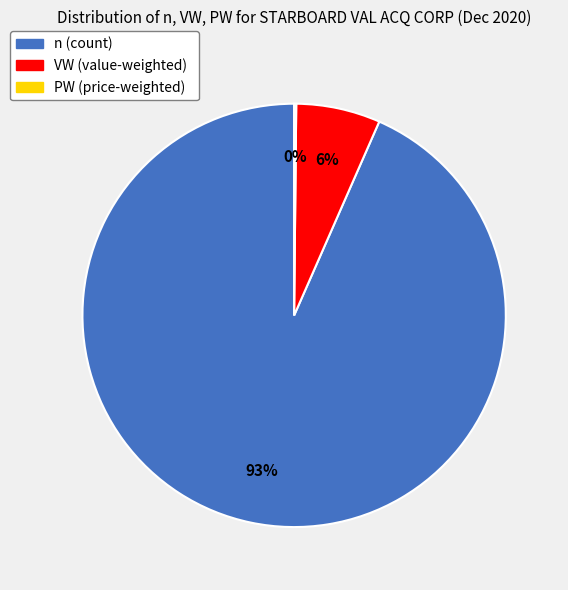

Does any single category account for the majority?

Yes